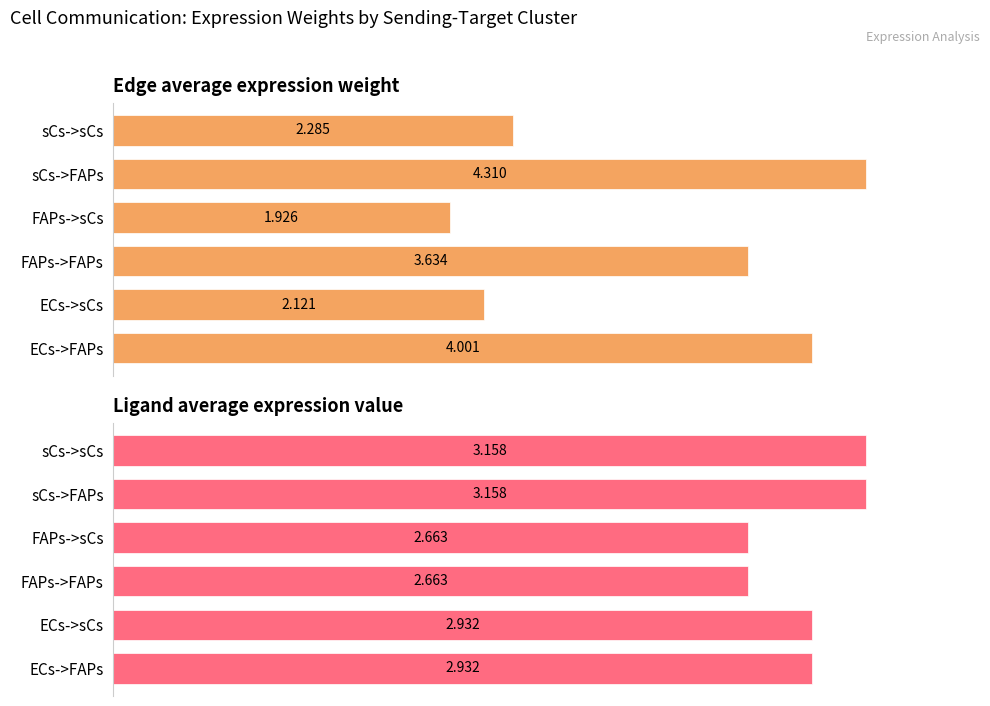

Which category has the lowest value across all series?

FAPs->sCs